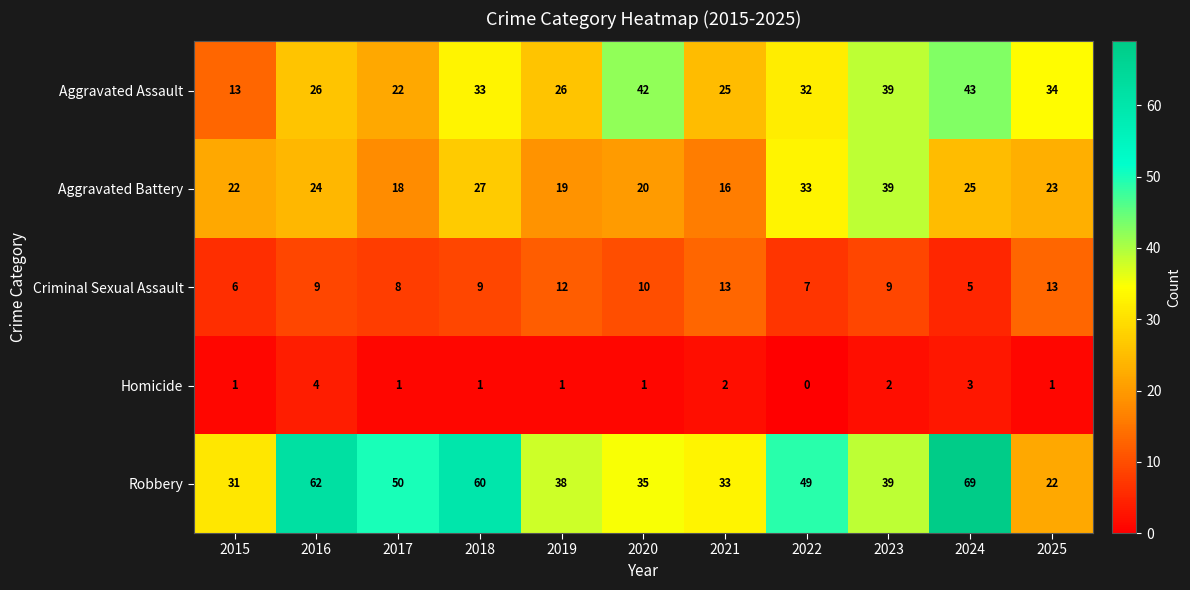

What is the average value of the Robbery series?

44